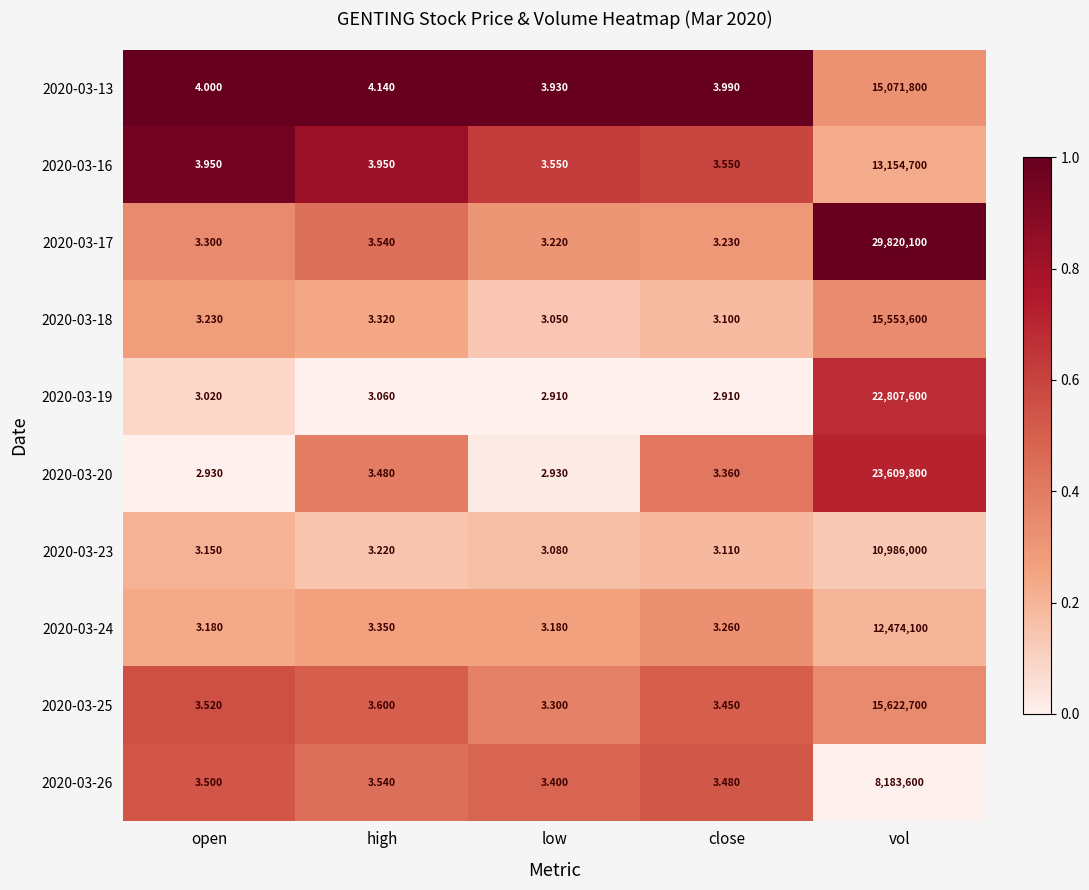

At which category is the sum across all series the highest?

vol